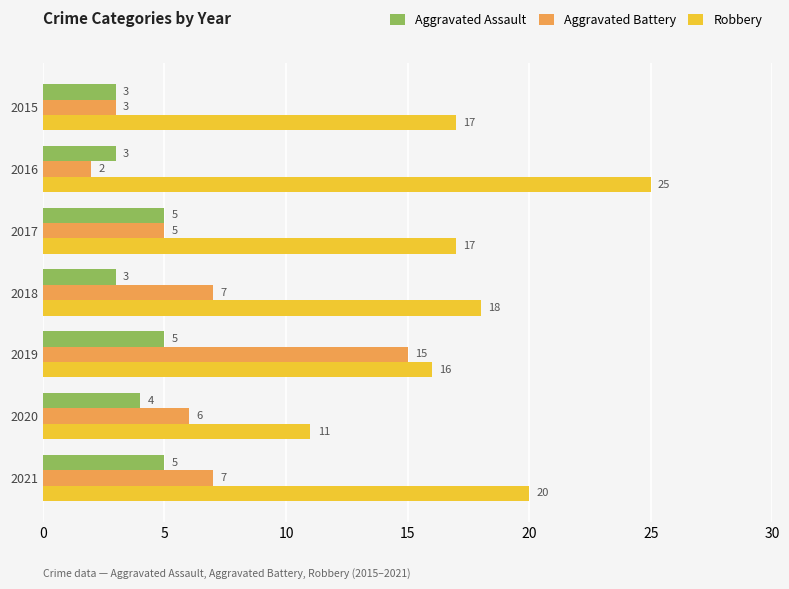

What is the sum of all Robbery values?

124